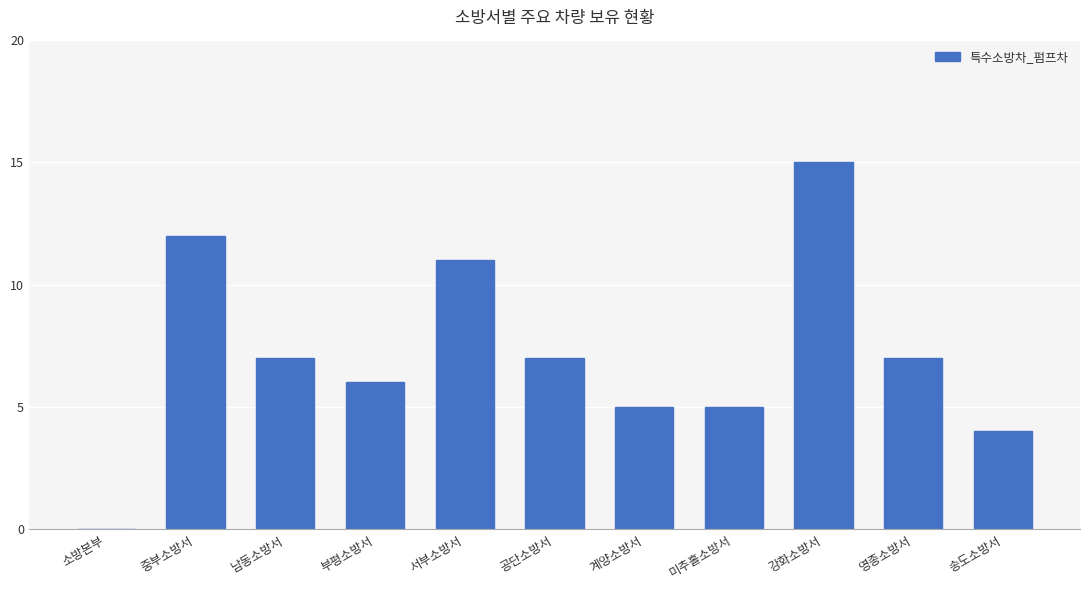

Approximately how many times larger is the value at 강화소방서 compared to 공단소방서?

2.1